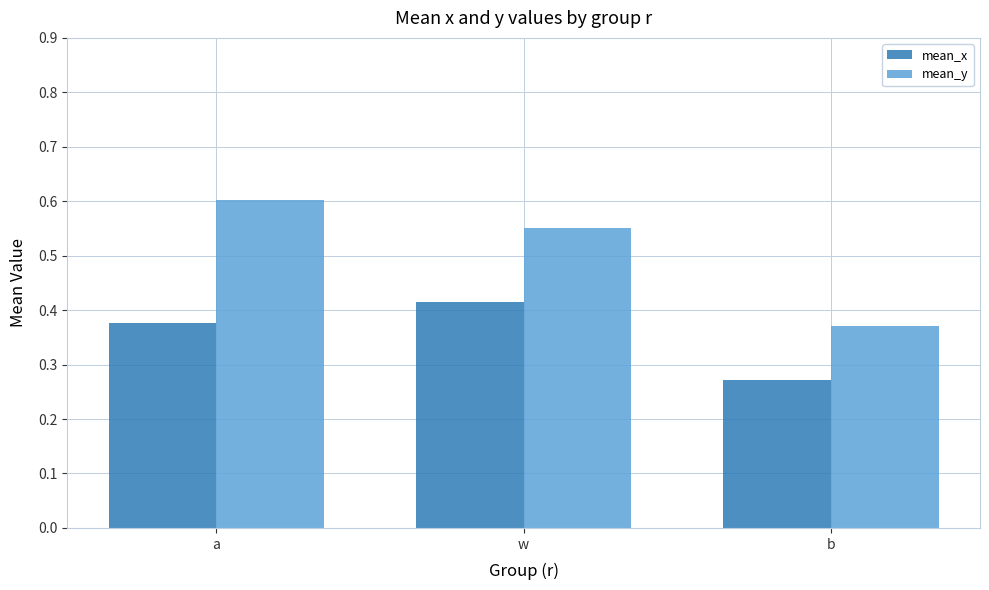

What is the spread (max minus min) of values at b?

0.1